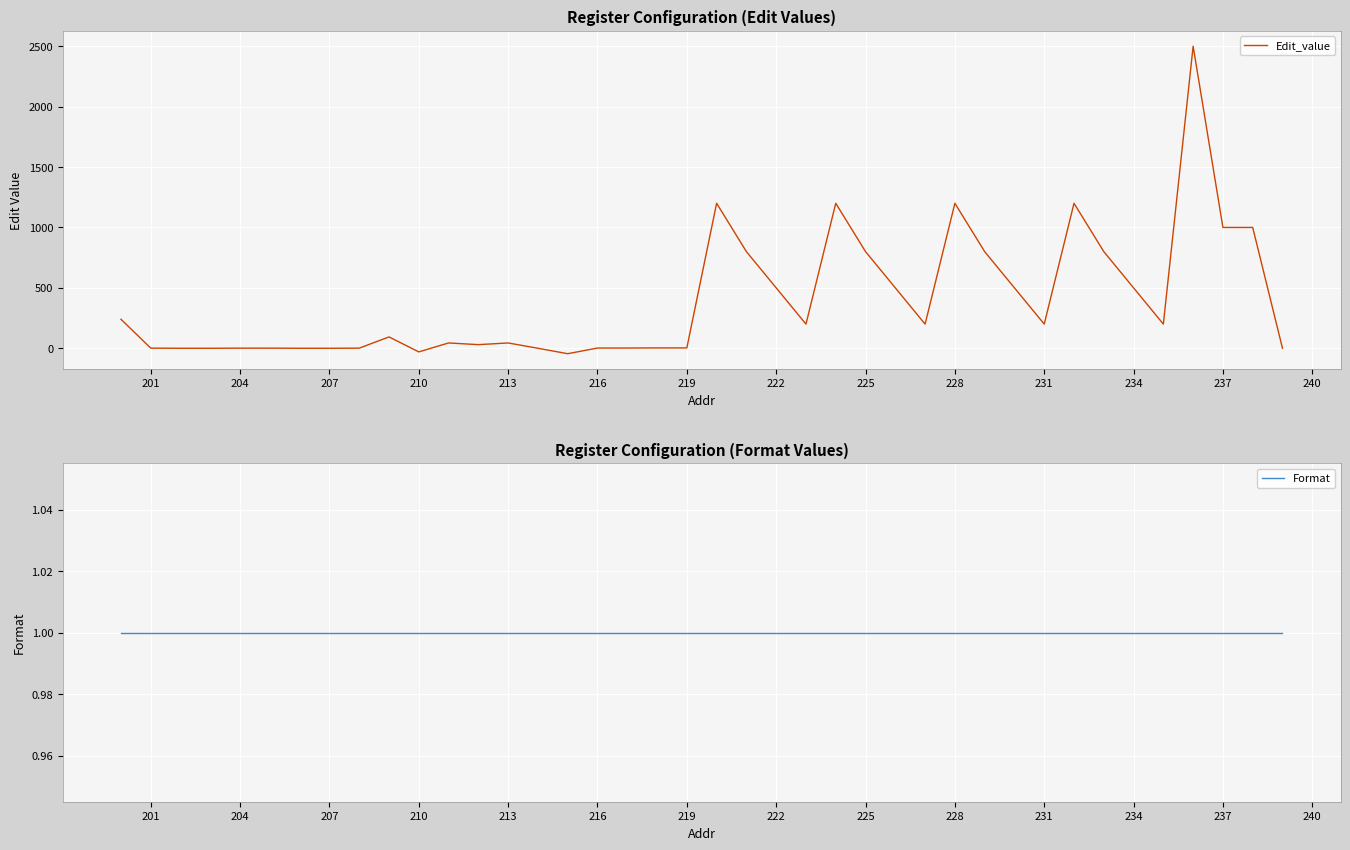

At how many categories does at least one series exceed 114?

20